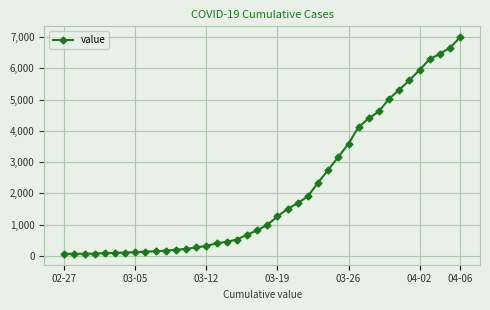

What is the maximum value shown in the chart?

6995